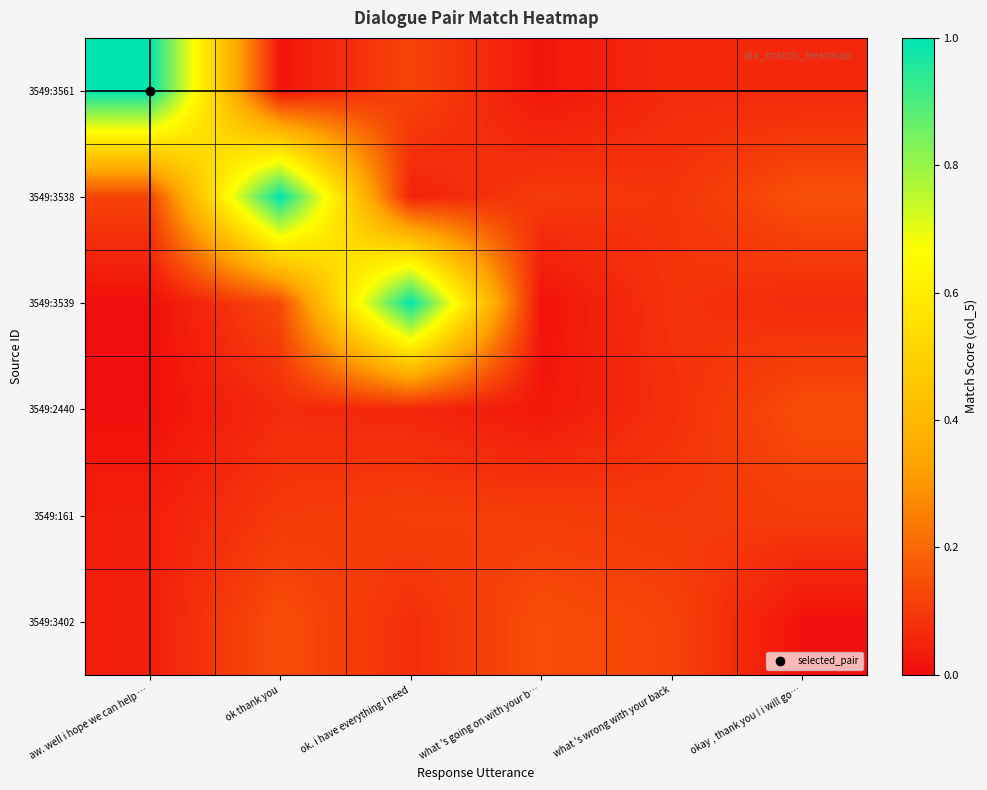

How many categories are shown in the chart?

6